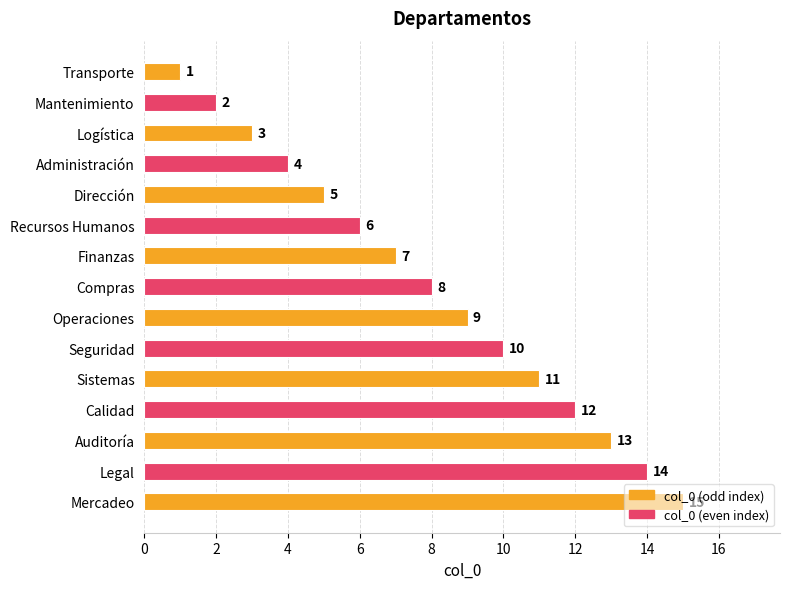

What value does the data have at Finanzas, to the nearest 10?

10